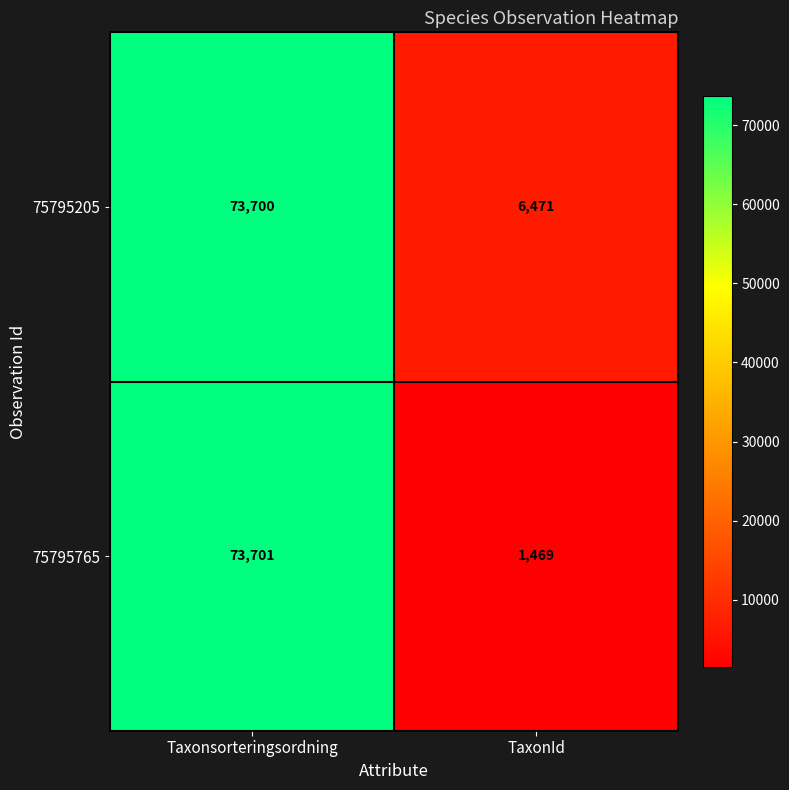

Which category has the highest value across all series?

Taxonsorteringsordning